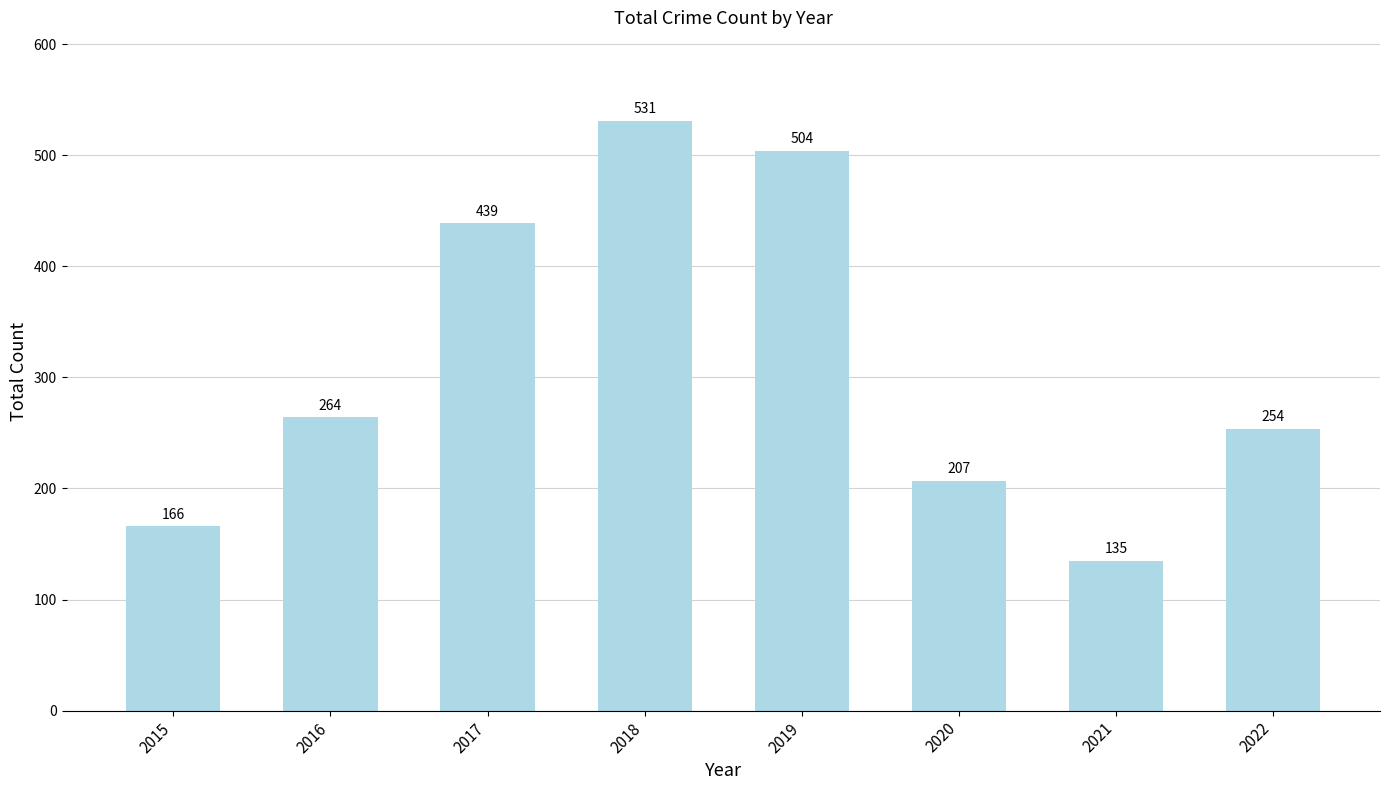

How many data points does each series have?

8